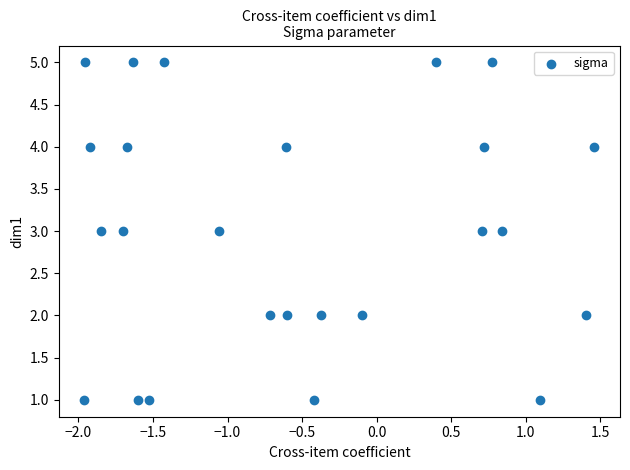

What is the range of Y values (max minus min)?

4